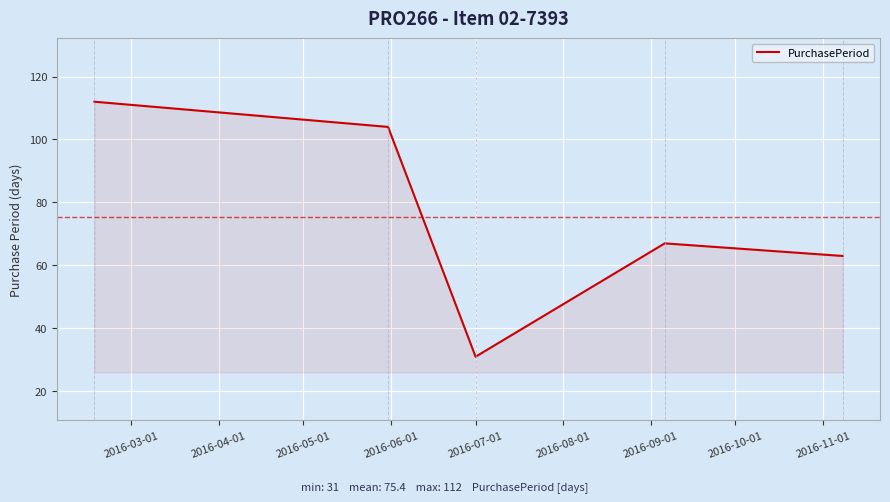

What is the average value?

75